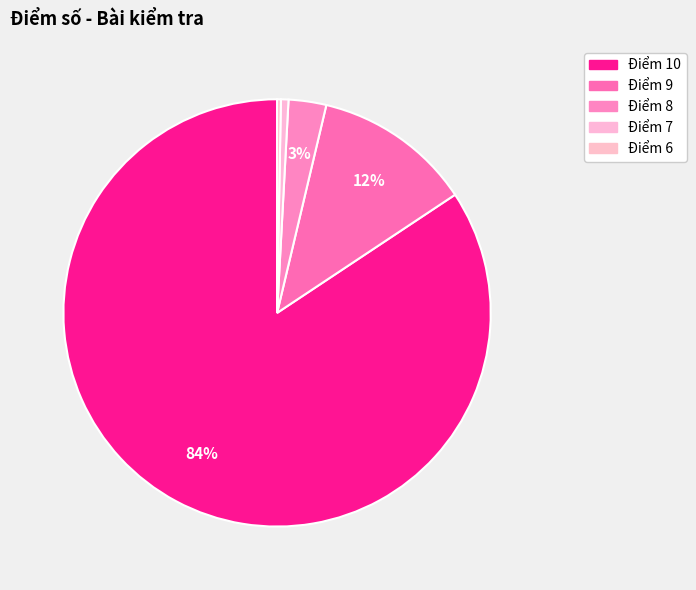

Count the number of slices in the pie.

5